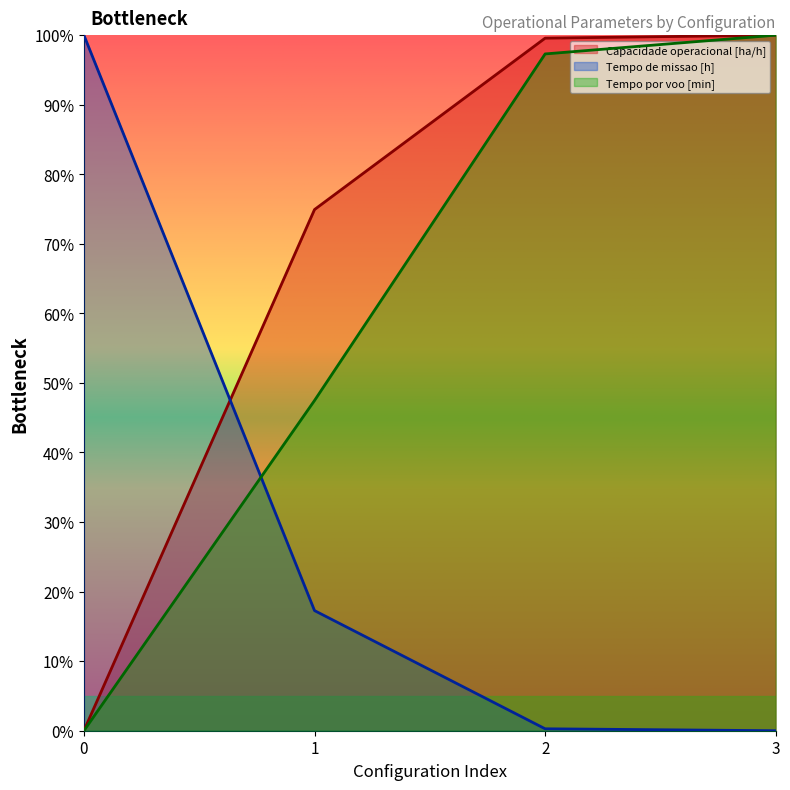

What is the value of the Tempo por voo [min] point at the 3rd from the left?

97.3